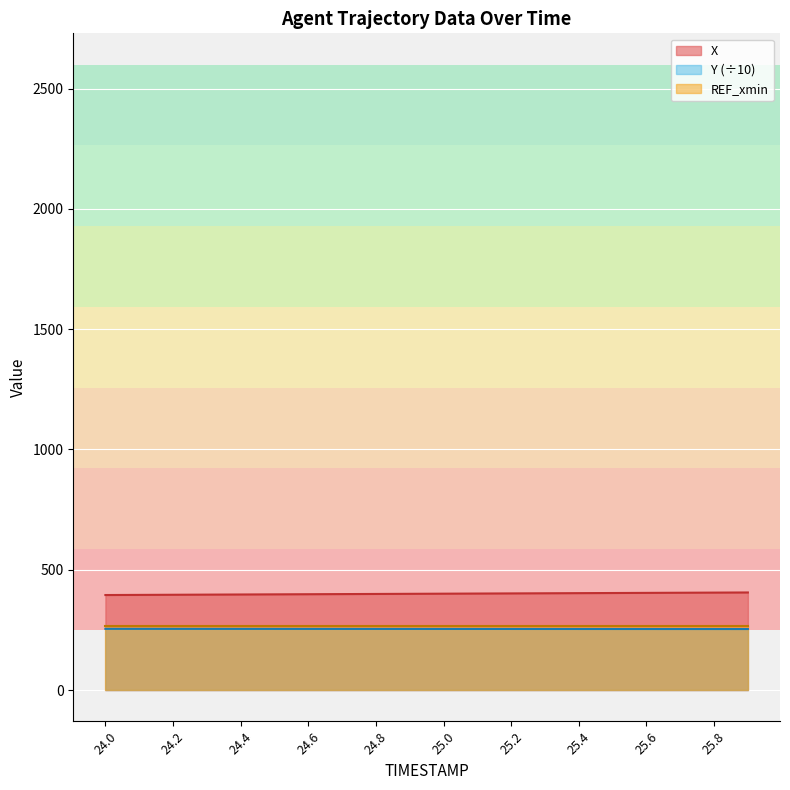

Reading right to left, list all the values displayed in this chart.

X: 405.5	405.0	404.4	403.9	403.3	402.7	402.2	401.6	401.1	400.5	400.0	399.4	398.8	398.3	397.7	397.2	396.6	396.0	395.5	394.9
Y: 253.5	253.6	253.6	253.7	253.7	253.8	253.8	253.8	253.9	253.9	254.0	254.0	254.1	254.1	254.1	254.2	254.2	254.3	254.3	254.4